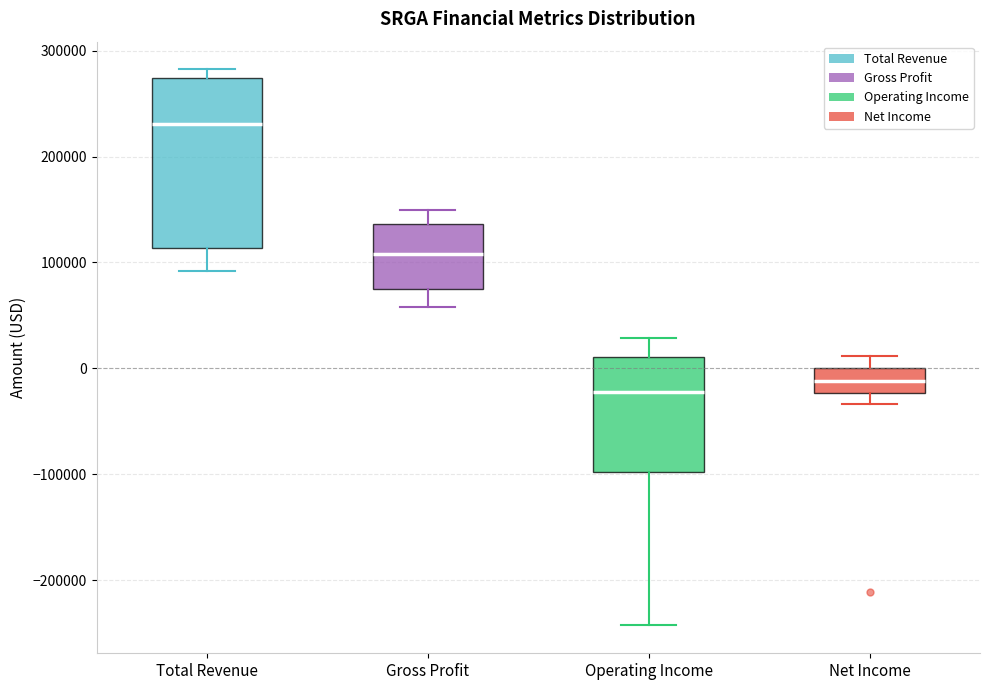

Comparing the boxes themselves (not the whiskers), which one is the tallest?

Total Revenue